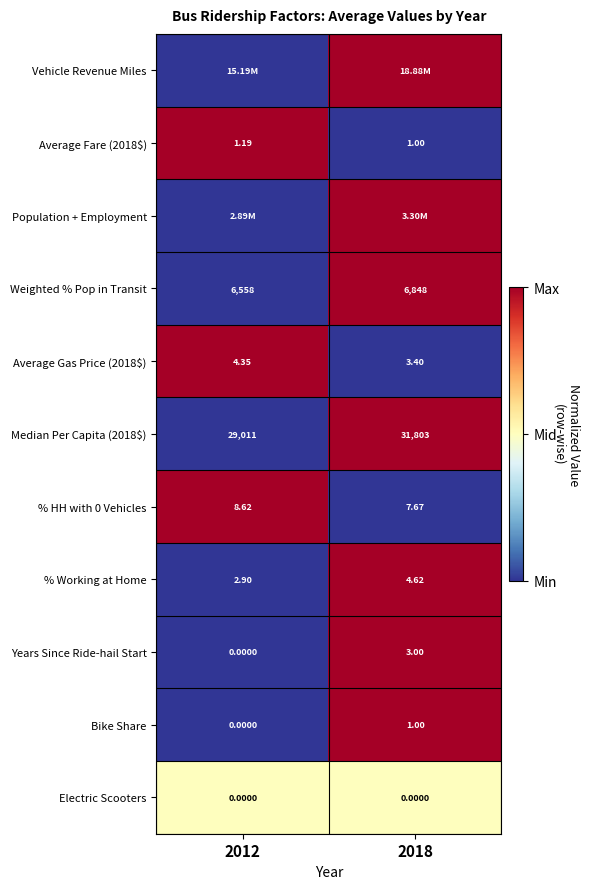

At which label does Years Since Ride-hail Start reach its peak?

2018